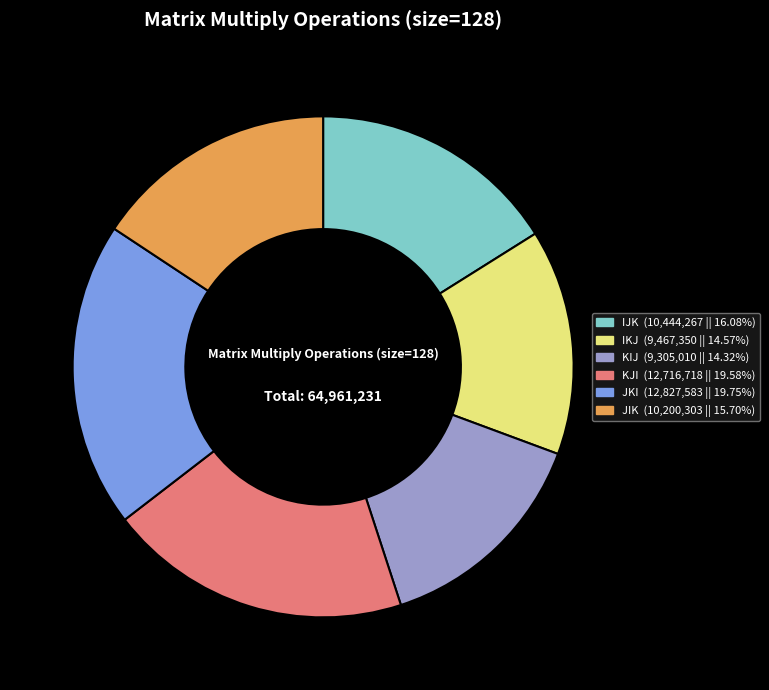

What is the ratio of the value at KJI to the value at JIK?

1.2